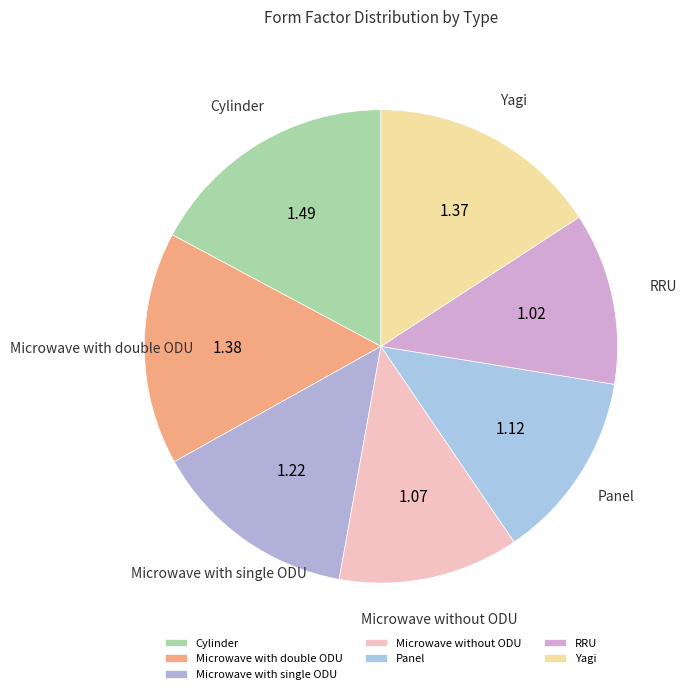

Is Yagi the majority of the pie?

No